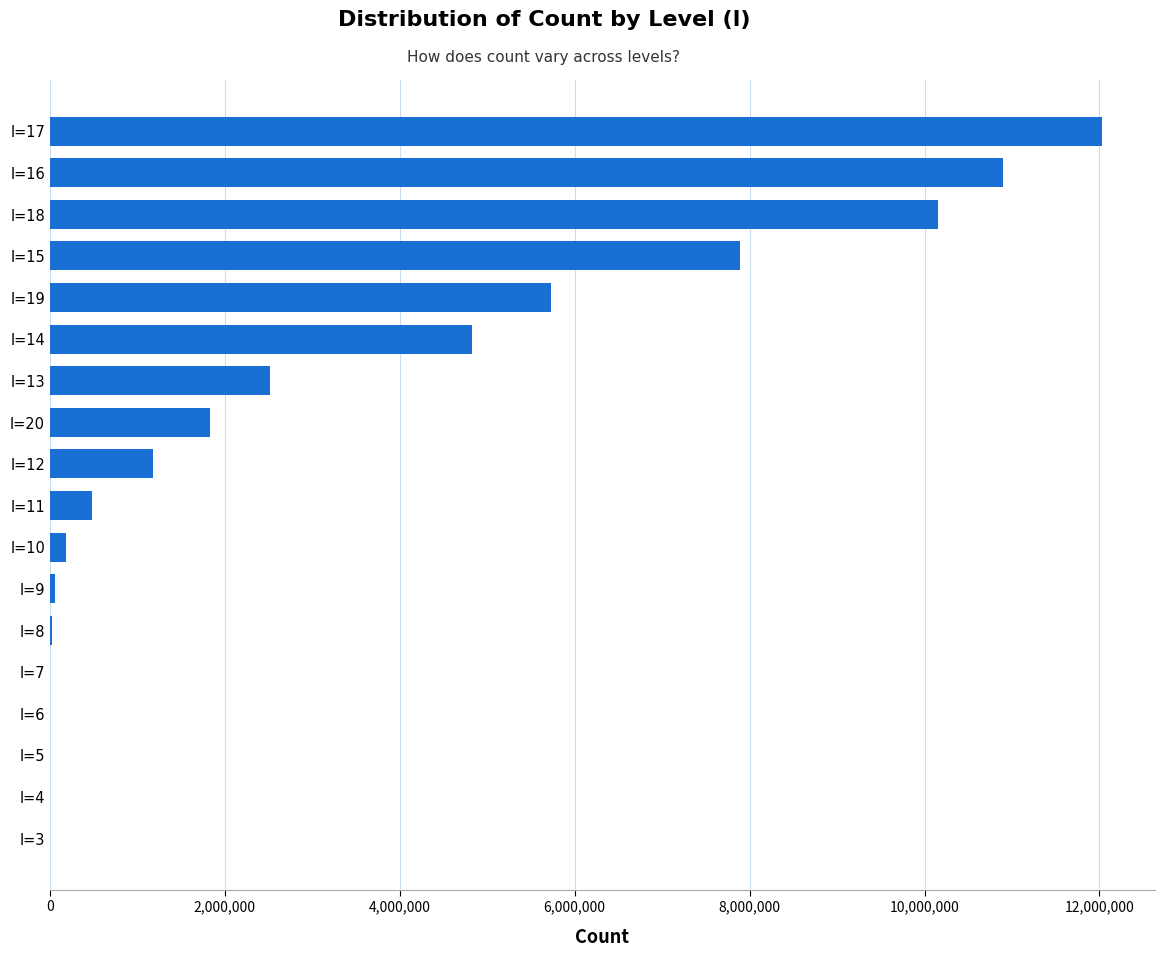

Which category has the highest value across all series?

l=17